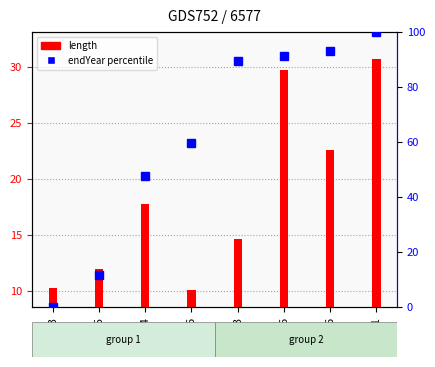

Between node74 and node66, which is larger?

node74